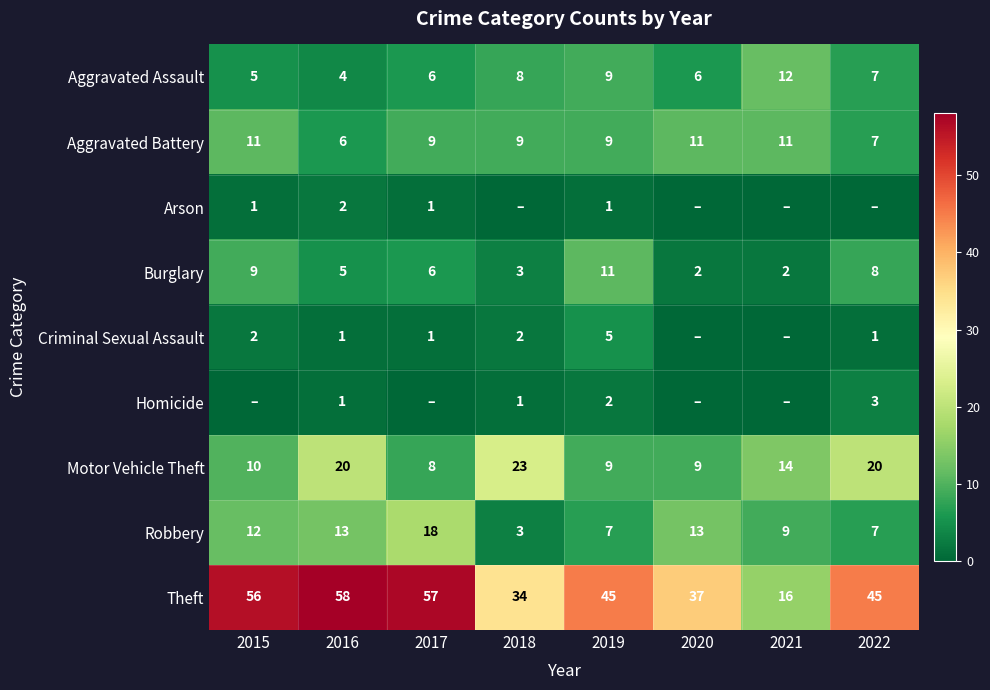

What is the difference between the maximum and minimum values in the Robbery series?

15